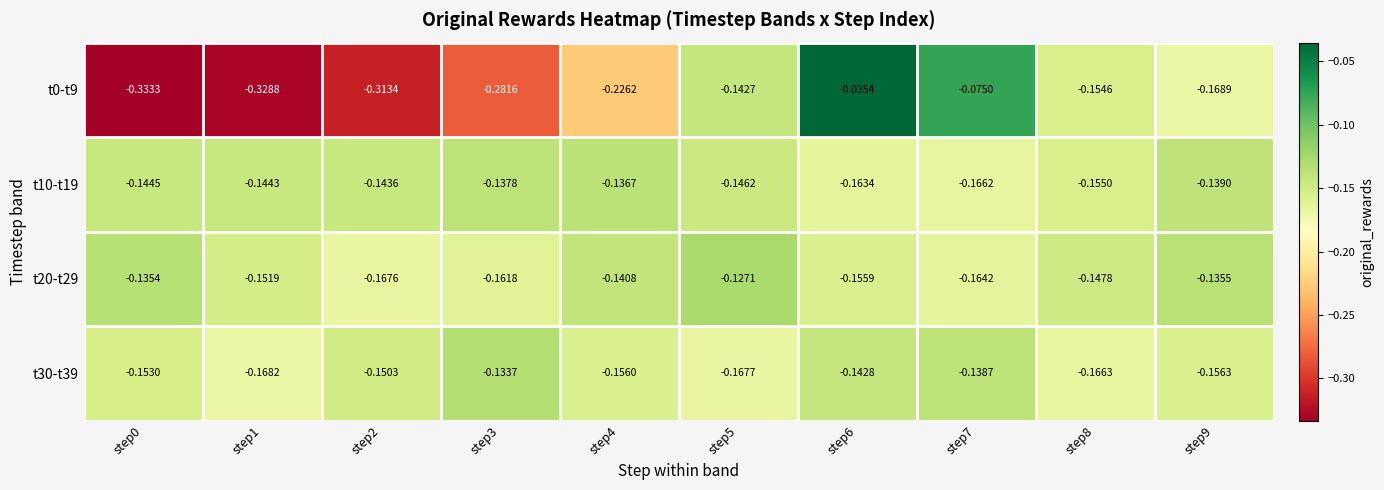

Is the value of t0-t9 at step7 greater than the value of t30-t39 at step8?

Yes